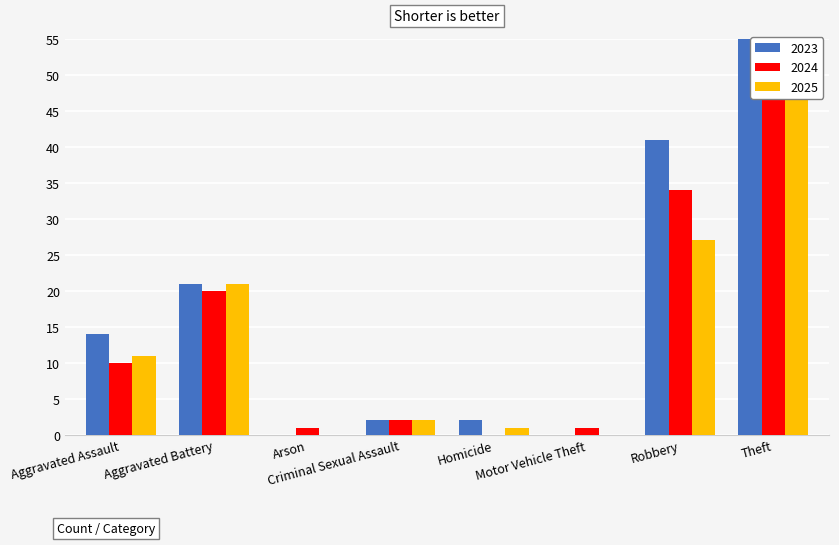

Between Criminal Sexual Assault and Homicide, which series saw the biggest shift?

2024